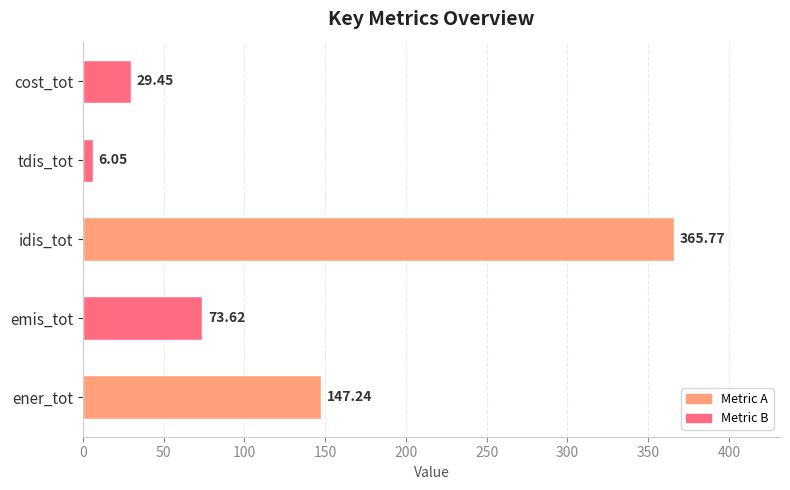

What is the average value?

124.4